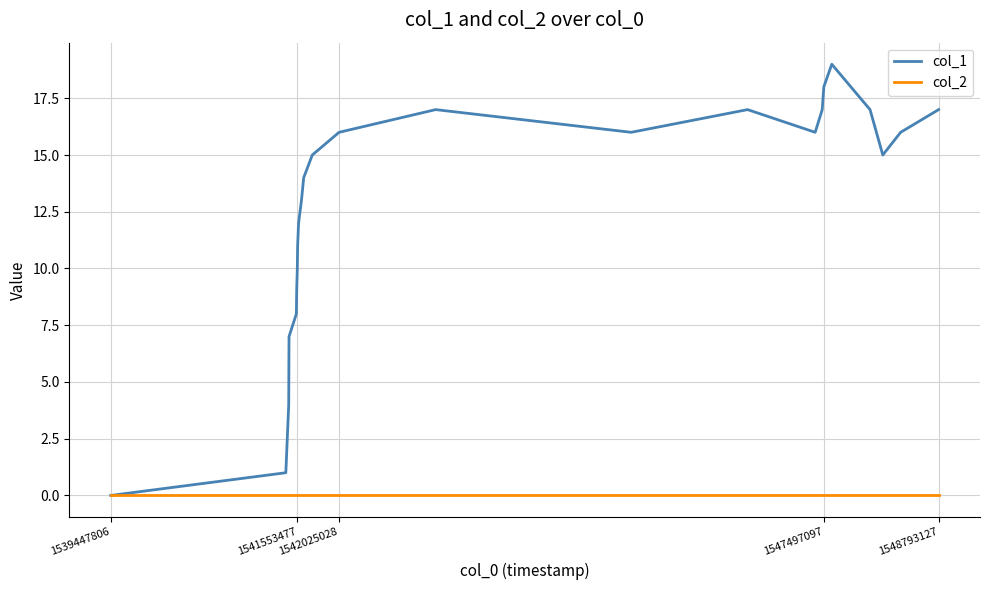

Rank the series by their maximum value, from lowest to highest.

col_2, col_1